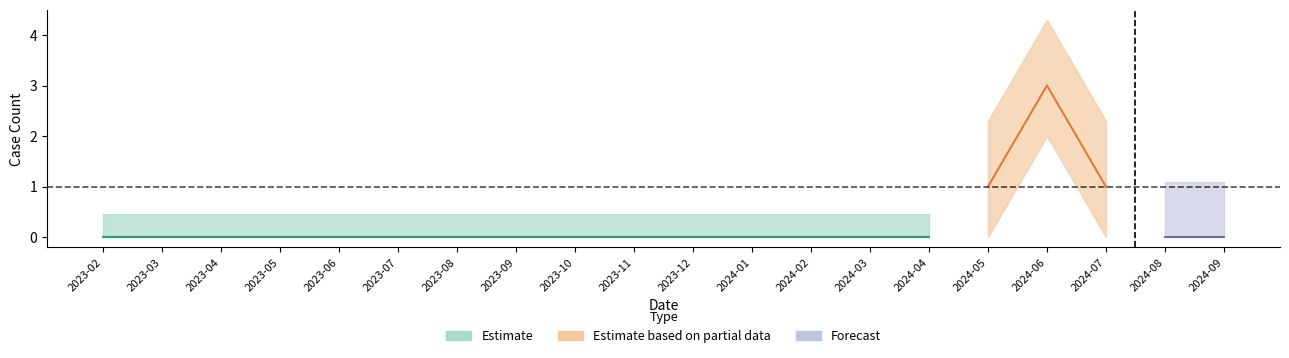

At which category does the chart reach its peak across all series?

2024-06